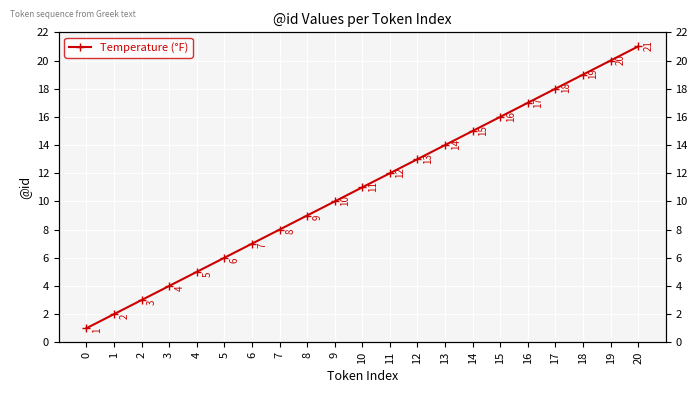

True or false: the data has more than 2 interior local peaks.

False